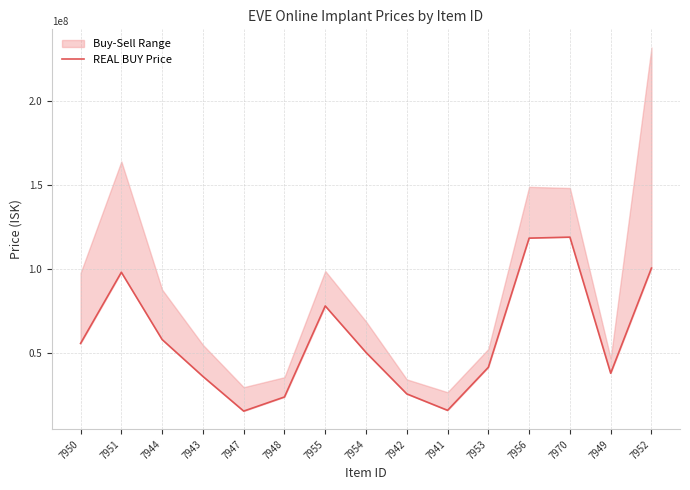

The chart shows a value of 166413589 at 7970. True or false?

False